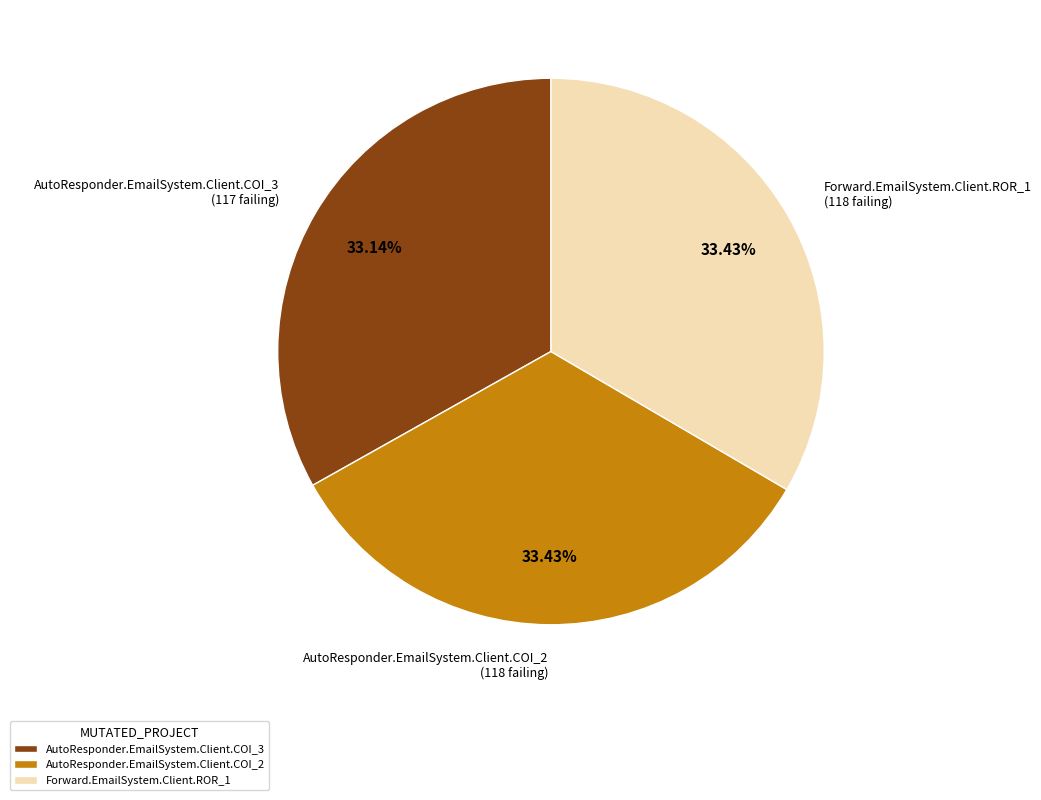

What percentage is NOT represented by Forward.EmailSystem.Client.ROR_1?

66.6%